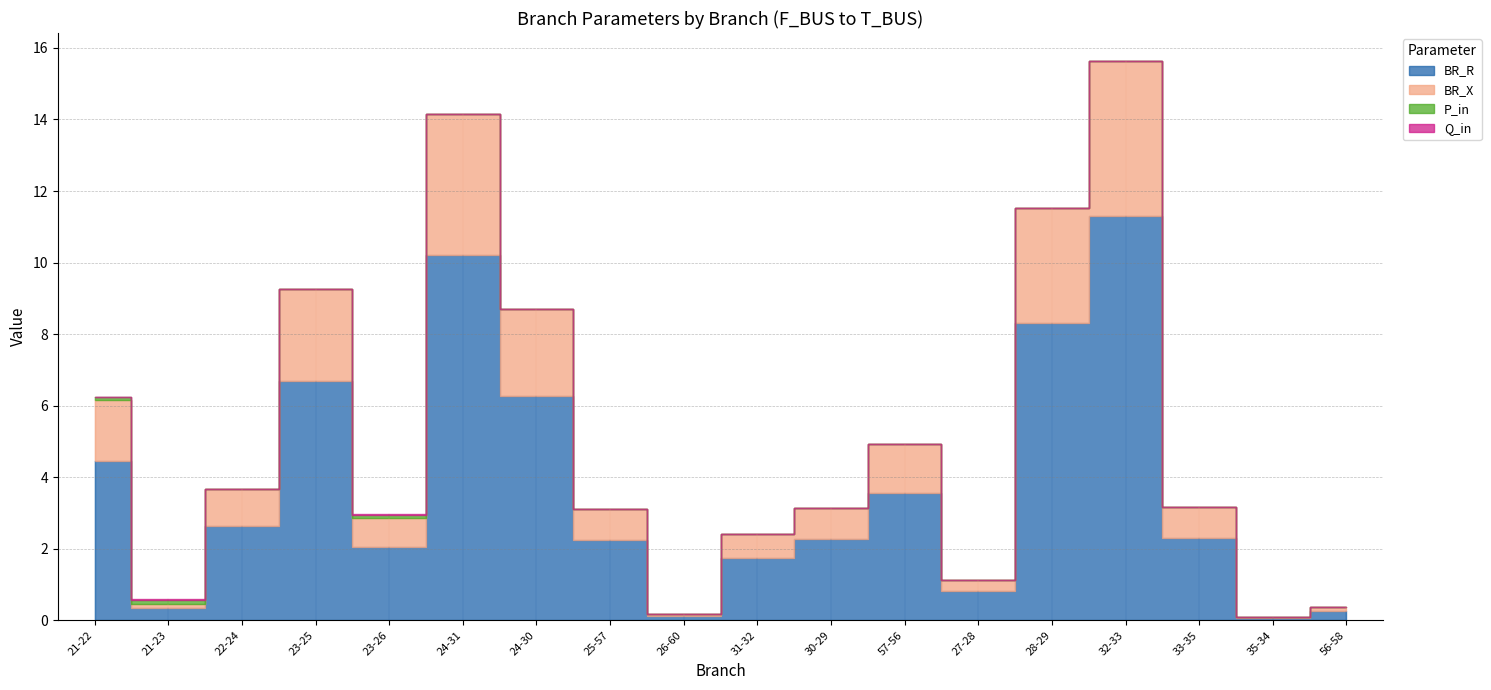

What is the sum of the BR_X values at 23 and 26?

2.6